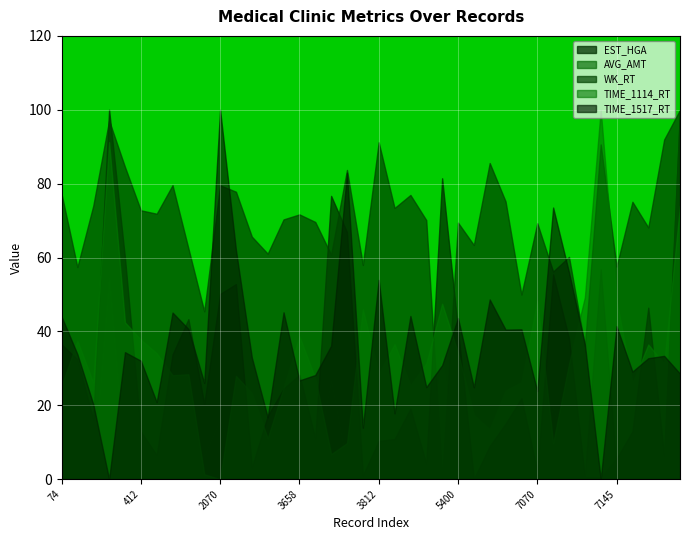

Reading left to right, transcribe all the data shown in this chart.

EST_HGA: 74=7084815.0	329=6394141.0	407=3668922.0	409=17696108.0	411=10996592.0	412=3131841.0	485=2063386.0	1735=6627892.0	1991=8219947.0	2069=4388008.0	2070=9362321.0	2072=9809183.0	2073=1503958.0	2146=3842503.0	3405=5070841.0	3658=5700473.0	3736=2818237.0	3737=13799242.0	3739=12160043.0	3740=1144282.0	3812=2702963.0	5068=2790197.0	5320=4168564.0	5397=1672861.0	5398=14594726.0	5400=7768029.0	5401=976140.0	5473=2473019.0	6740=3487620.0	6992=4640847.0	7070=1316594.0	7071=10246896.0	7073=7355674.0	7074=1053371.0	7075=1062640.0	7145=1911816.0	8415=3138083.0	8669=8738959.0	8747=2006994.0	8748=17672842.0
AVG_AMT: 74=8492.0	329=10219.0	407=9585.0	409=100756.0	411=11483.0	412=7126.0	485=5845.0	1735=11421.0	1991=13973.0	2069=16386.0	2070=33545.0	2072=11926.0	2073=5264.0	2146=13570.0	3405=7158.0	3658=11145.0	3736=13472.0	3737=52782.0	3739=12105.0	3740=4608.0	3812=12560.0	5068=8567.0	5320=8413.0	5397=8164.0	5398=62993.0	5400=10184.0	5401=4767.0	5473=16100.0	6740=7663.0	6992=7931.0	7070=6375.0	7071=40218.0	7073=9677.0	7074=6221.0	7075=105000.0	7145=9318.0	8415=8826.0	8669=12330.0	8747=8680.0	8748=181489.0
WK_RT: 74=88.5	329=78.4	407=86.8	409=98.5	411=92.2	412=86.2	485=85.7	1735=89.7	1991=81.0	2069=72.3	2070=89.6	2072=88.8	2073=82.6	2146=80.2	3405=85.0	3658=85.6	3736=84.6	3737=80.1	3739=91.7	3740=78.7	3812=95.5	5068=86.5	5320=88.3	5397=84.9	5398=49.3	5400=84.5	5401=81.4	5473=92.7	6740=87.4	6992=74.6	7070=84.4	7071=77.8	7073=79.8	7074=67.6	7075=95.2	7145=78.5	8415=87.4	8669=83.8	8747=95.9	8748=100.0
TIME_1114_RT: 74=38.0	329=48.1	407=38.7	409=92.7	411=52.2	412=48.4	485=45.3	1735=40.4	1991=40.6	2069=18.1	2070=17.0	2072=40.2	2073=36.3	2146=26.2	3405=37.5	3658=49.1	3736=39.7	3737=22.6	3739=25.1	3740=55.1	3812=40.6	5068=47.4	5320=38.0	5397=43.0	5398=56.4	5400=45.4	5401=31.4	5473=28.2	6740=36.9	6992=38.8	7070=57.0	7071=25.1	7073=42.9	7074=57.9	7075=100.0	7145=57.1	8415=38.5	8669=47.3	8747=43.0	8748=78.5
TIME_1517_RT: 74=30.5	329=23.4	407=14.1	409=0.0	411=23.8	412=22.2	485=14.4	1735=31.2	1991=28.1	2069=18.0	2070=69.2	2072=42.9	2073=22.8	2146=11.6	3405=31.2	3658=18.5	3736=19.5	3737=25.0	3739=57.4	3740=9.7	3812=37.3	5068=12.3	5320=30.6	5397=17.2	5398=21.4	5400=30.2	5401=17.2	5473=33.7	6740=28.0	6992=28.1	7070=16.5	7071=50.9	7073=38.7	7074=25.3	7075=0.0	7145=28.7	8415=20.2	8669=22.7	8747=23.1	8748=19.8